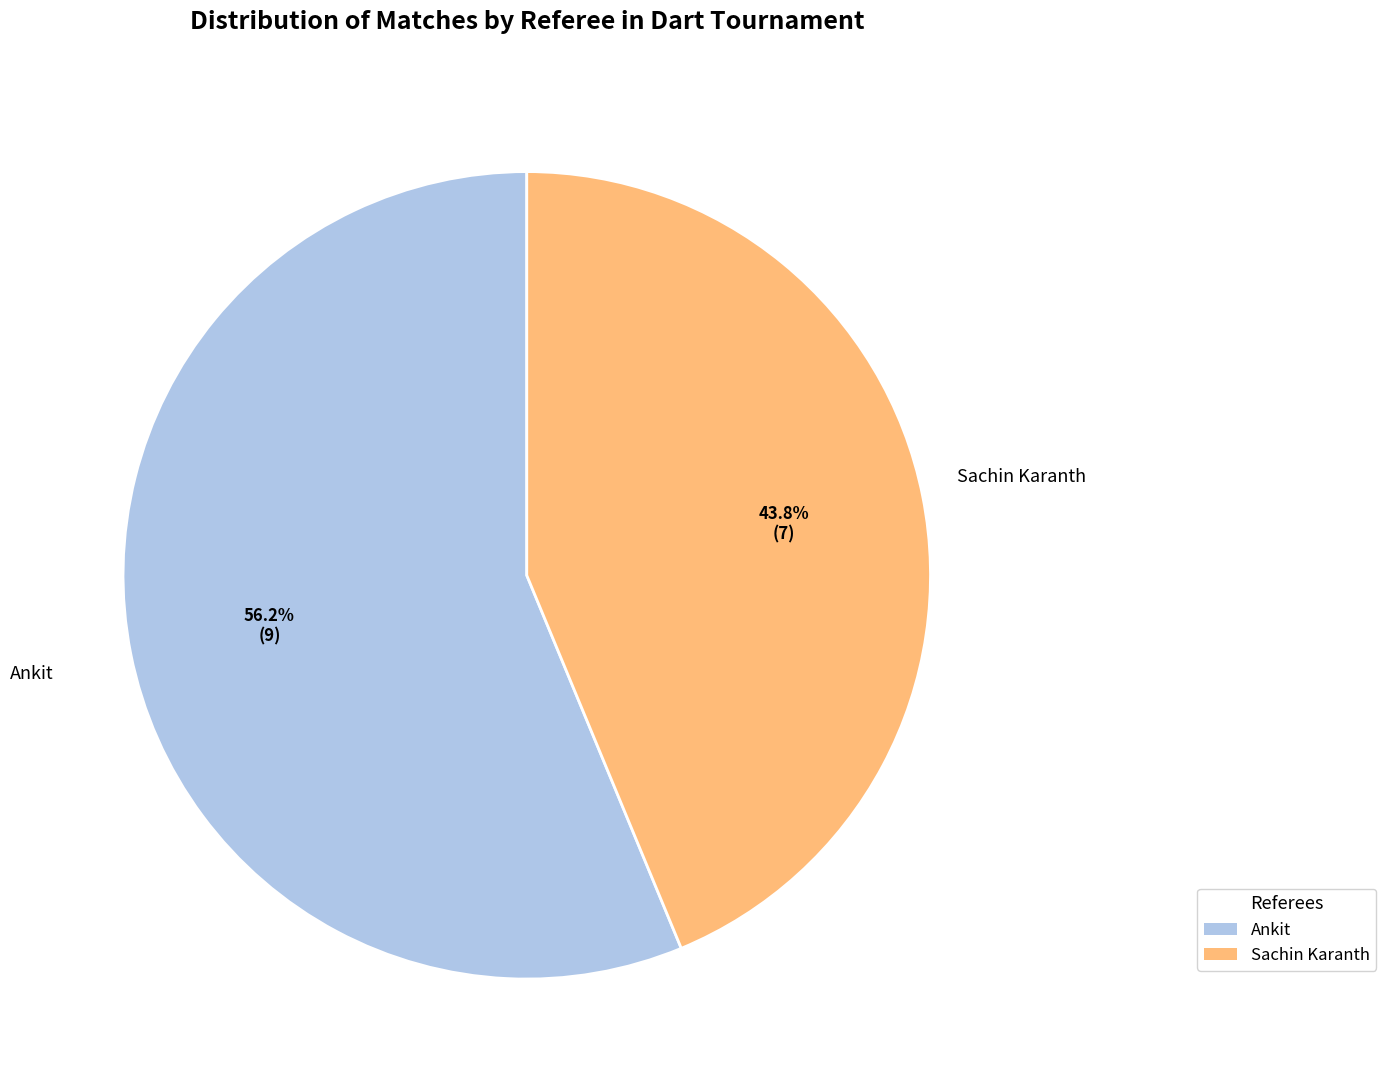

To the nearest percent, what is the average slice percentage?

50%